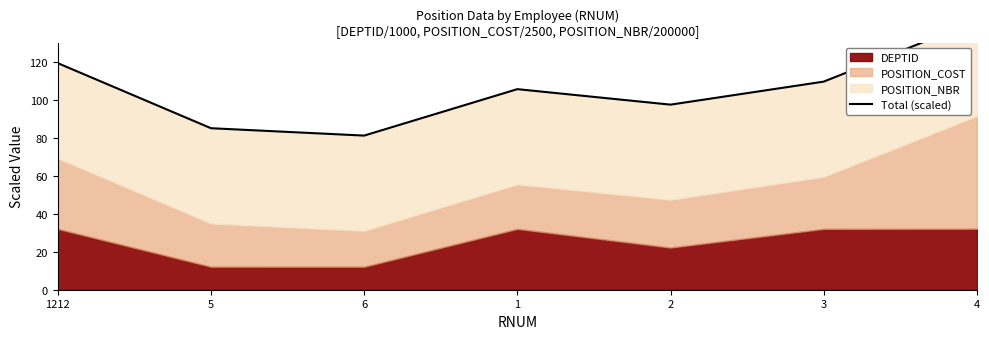

The chart shows a value of 162.2 at 3. True or false?

False